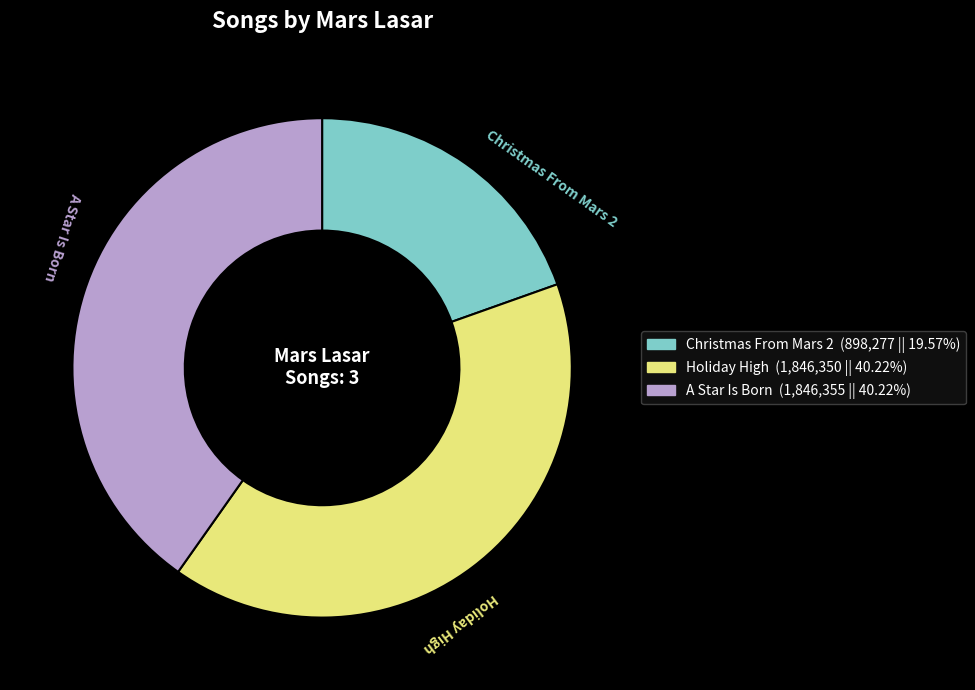

Between A Star Is Born and Christmas From Mars 2, which is larger?

A Star Is Born